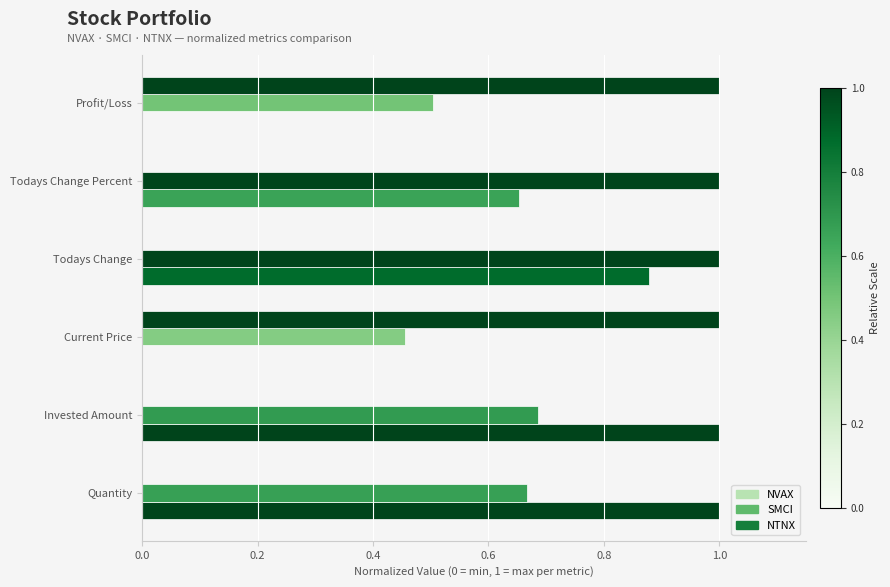

How many distinct data groups are displayed?

3